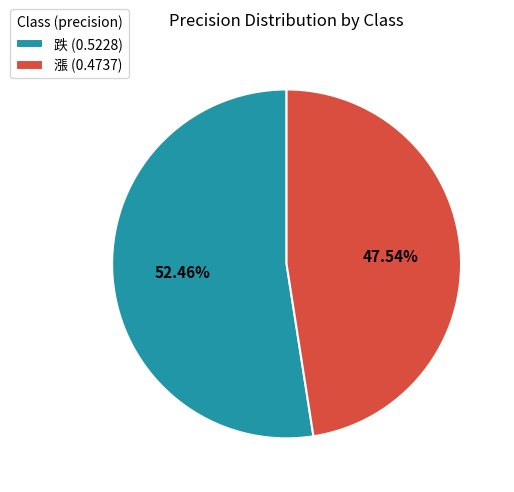

What is the smallest slice in the pie chart?

漲